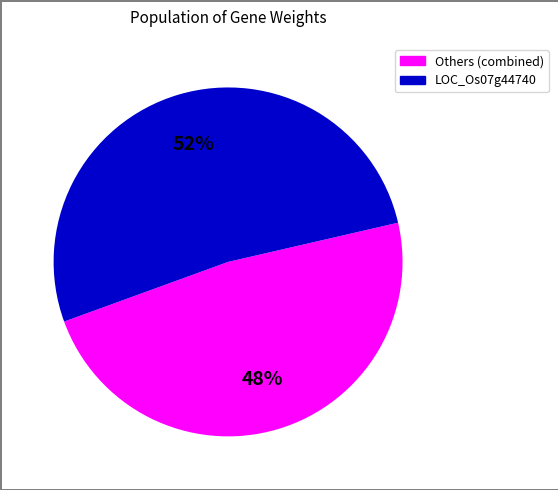

To the nearest percent, what is the average slice percentage?

50%